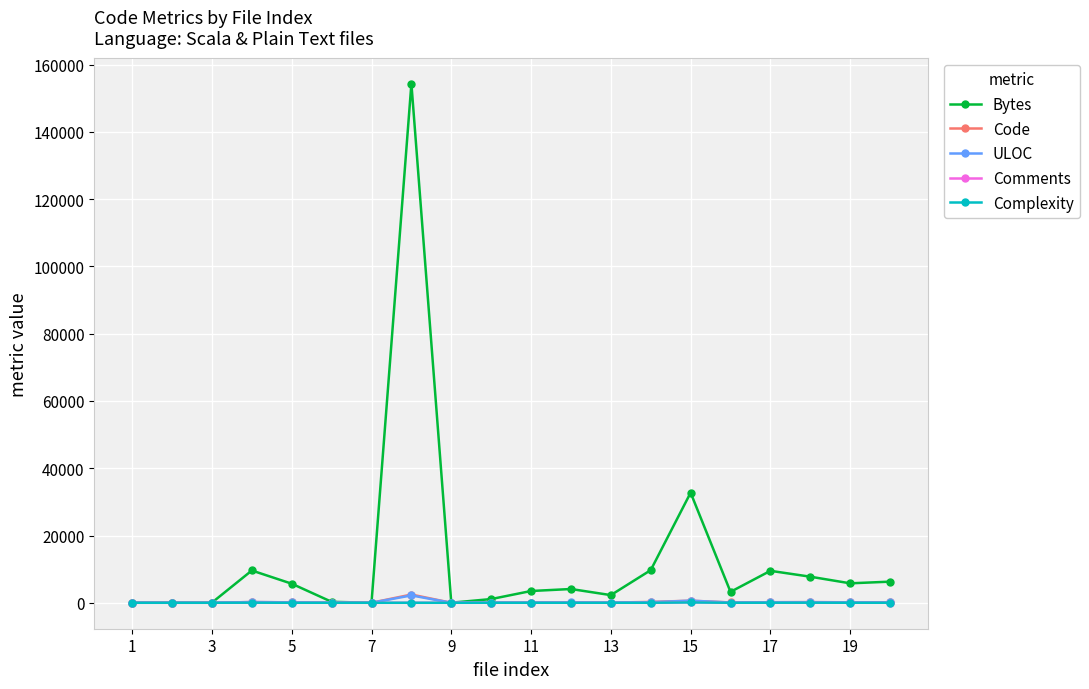

True or false: Comments has more than 0 interior local peaks.

True